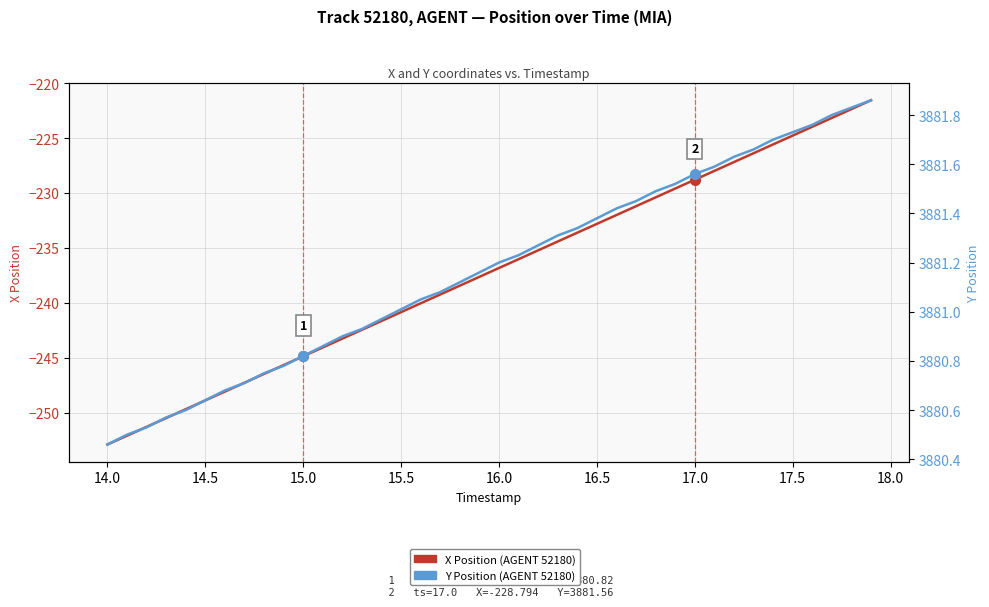

List the series in order of their peak value, highest first.

Y Position (AGENT 52180), X Position (AGENT 52180)